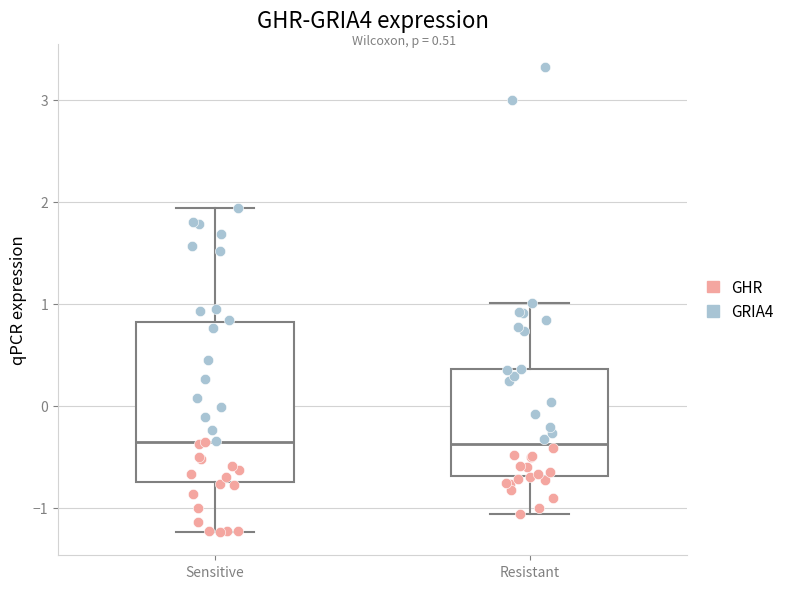

Comparing the boxes themselves (not the whiskers), which one is the tallest?

Sensitive